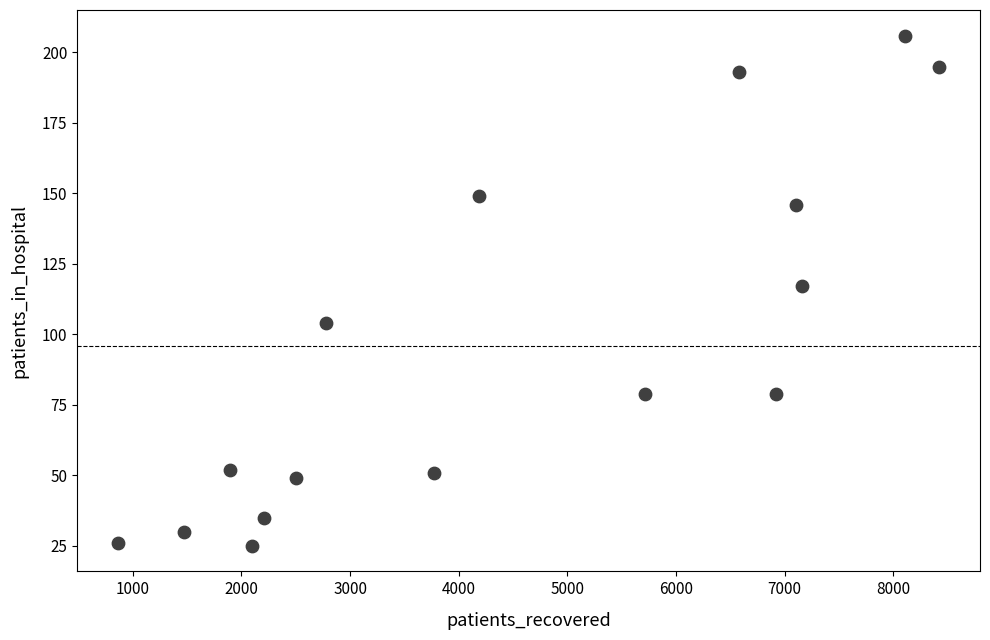

What is the range of X values (max minus min)?

7555